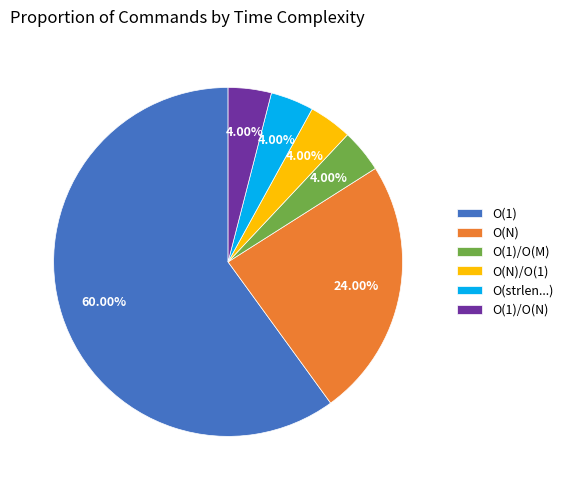

What percentage is the O(N) slice, to the nearest percent?

24%